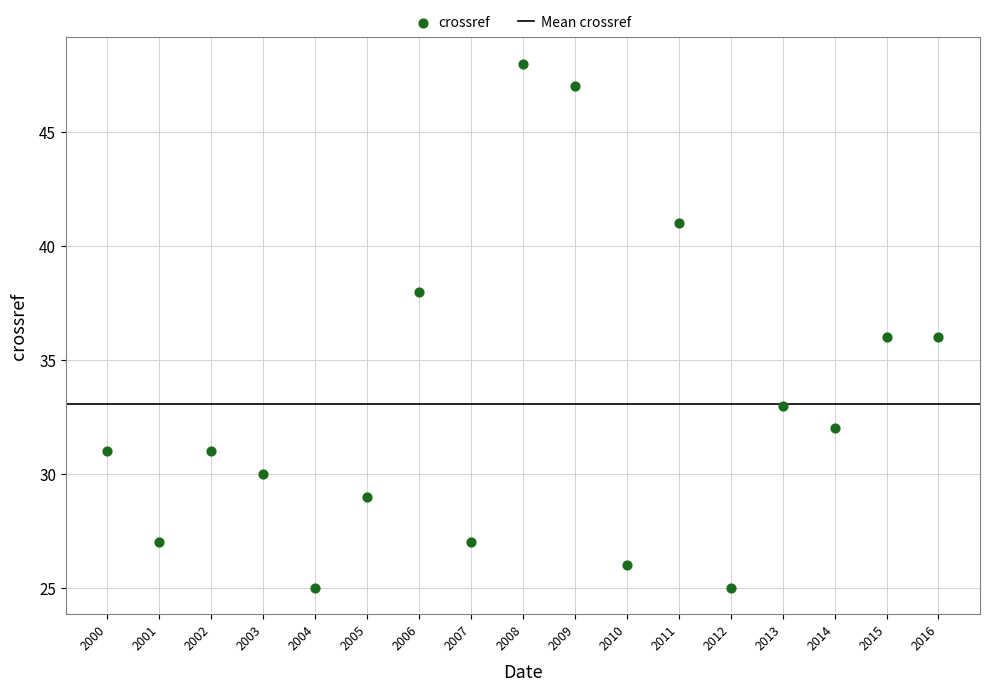

What is the range of X values (max minus min)?

16